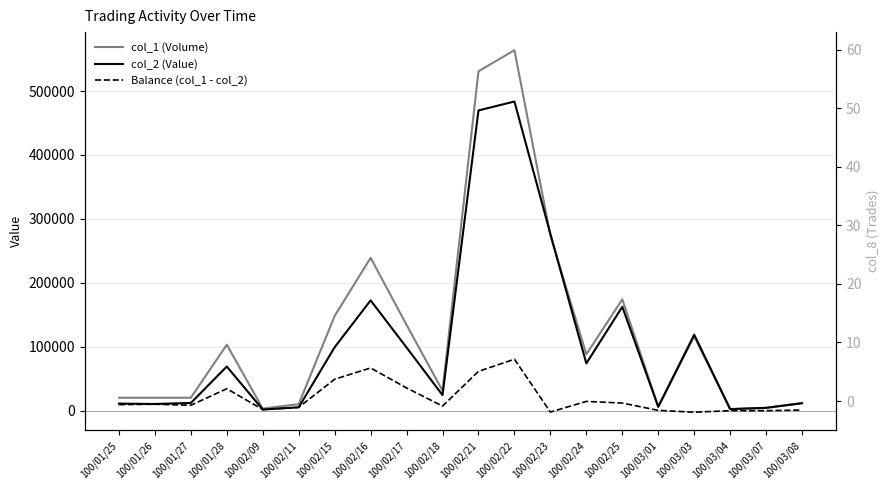

Which series has the largest total across all categories?

col_1 (Volume)